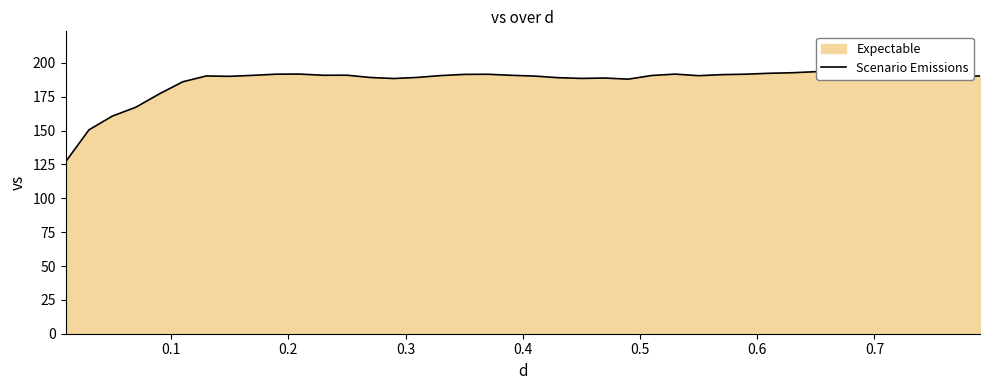

How many distinct data groups are displayed?

1